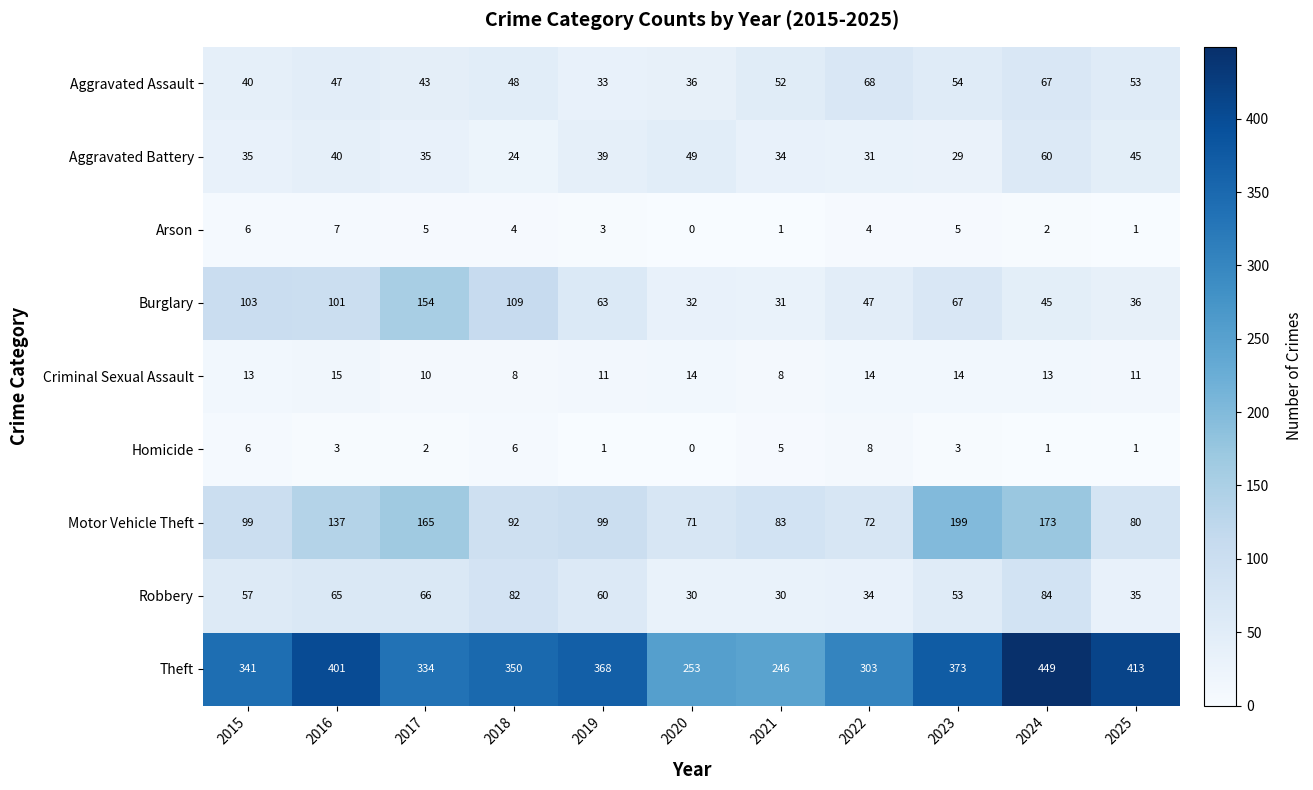

At 2024, list the series in order from largest to smallest.

Theft, Motor Vehicle Theft, Robbery, Aggravated Assault, Aggravated Battery, Burglary, Criminal Sexual Assault, Arson, Homicide